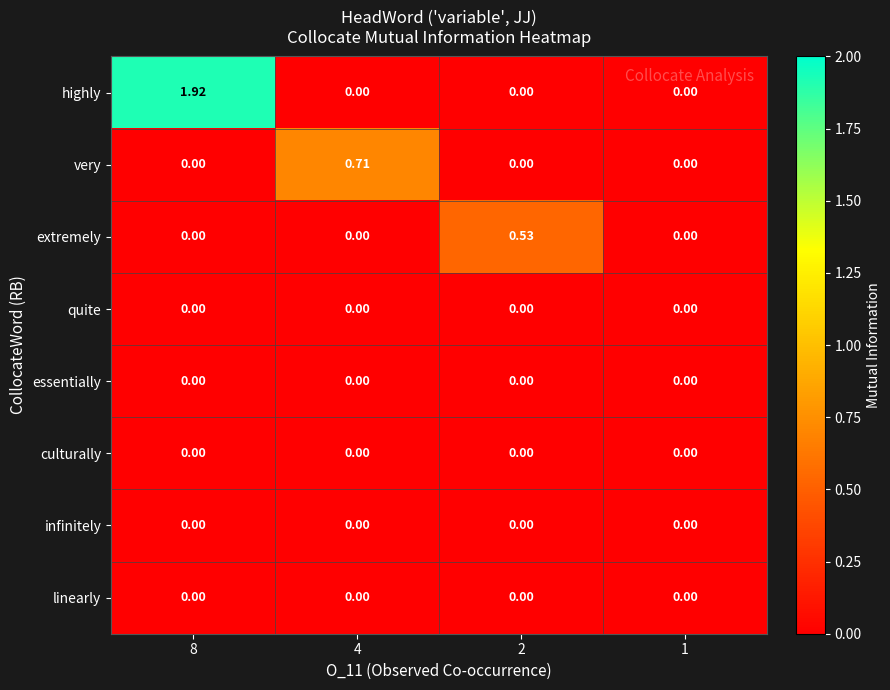

Which series changed the most between 2 and 1?

extremely